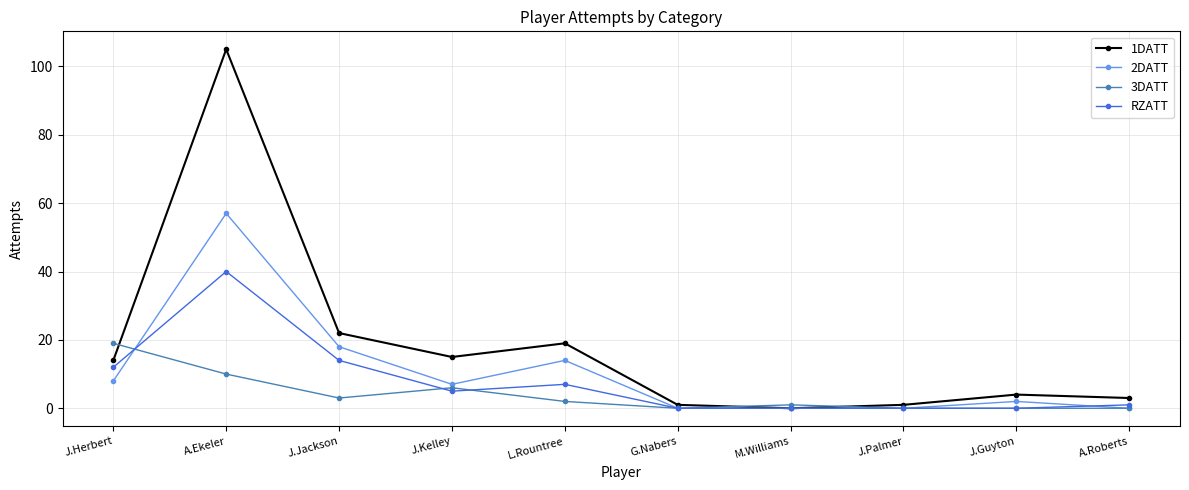

What position from the left is J.Guyton?

9